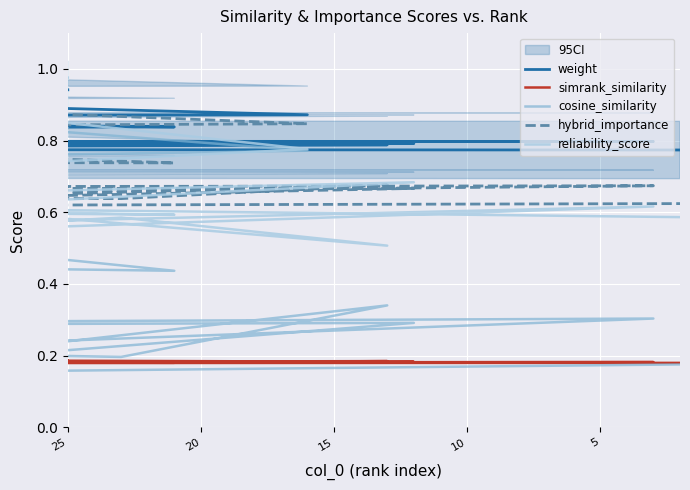

Which series has the largest total across all categories?

weight